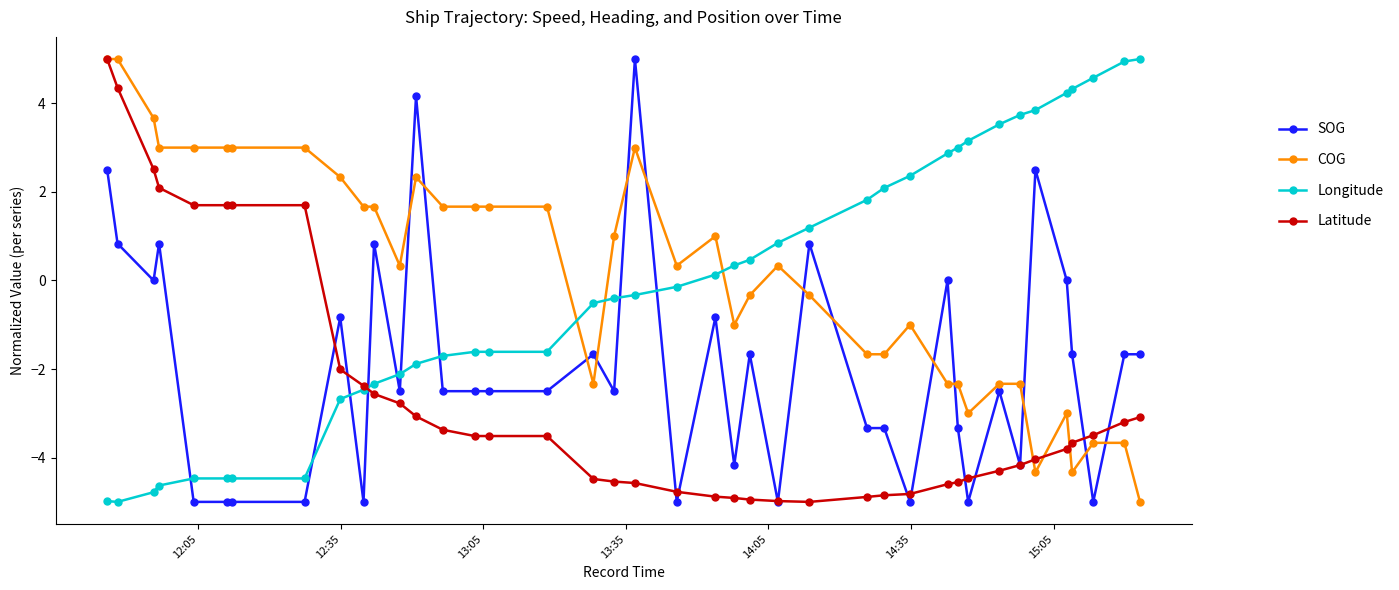

What is the minimum value for COG?

-5.0